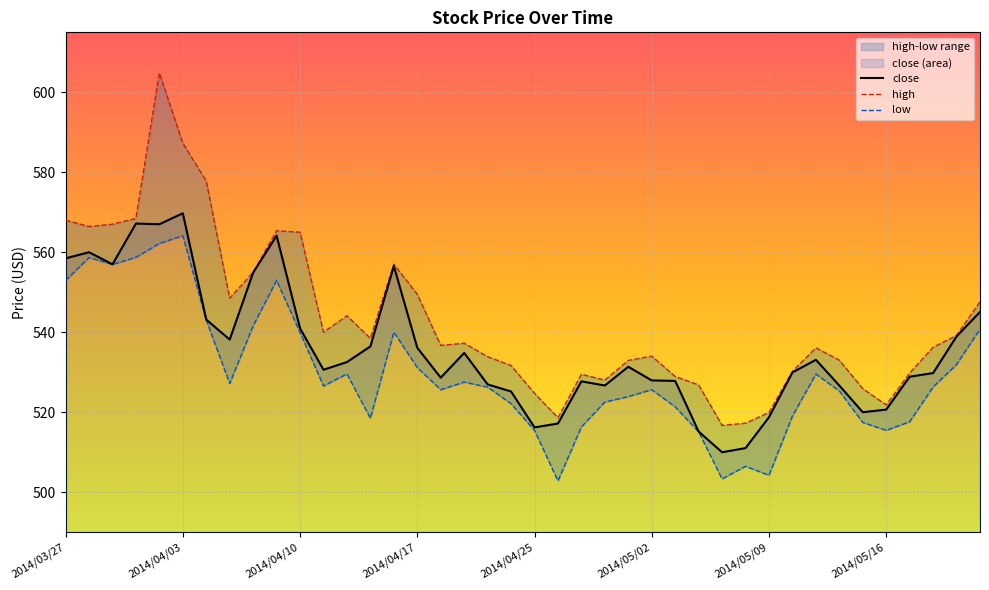

Reading left to right, list all the values displayed in this chart.

close: 2014/03/27=558.5	2014/03/28=560.0	2014/03/31=557.0	2014/04/01=567.2	2014/04/02=567.0	2014/04/03=569.7	2014/04/04=543.1	2014/04/07=538.1	2014/04/08=554.9	2014/04/09=564.1	2014/04/10=541.0	2014/04/11=530.6	2014/04/14=532.5	2014/04/15=536.4	2014/04/16=556.5	2014/04/17=536.1	2014/04/21=528.6	2014/04/22=534.8	2014/04/23=526.9	2014/04/24=525.2	2014/04/25=516.2	2014/04/28=517.1	2014/04/29=527.7	2014/04/30=526.7	2014/05/01=531.4	2014/05/02=527.9	2014/05/05=527.8	2014/05/06=515.1	2014/05/07=510.0	2014/05/08=511.0	2014/05/09=518.7	2014/05/12=529.9	2014/05/13=533.1	2014/05/14=526.6	2014/05/15=520.0	2014/05/16=520.6	2014/05/19=528.9	2014/05/20=529.8	2014/05/21=538.9	2014/05/22=545.1
high: 2014/03/27=568.0	2014/03/28=566.4	2014/03/31=567.0	2014/04/01=568.5	2014/04/02=604.8	2014/04/03=587.3	2014/04/04=577.8	2014/04/07=548.5	2014/04/08=555.0	2014/04/09=565.4	2014/04/10=565.0	2014/04/11=540.0	2014/04/14=544.1	2014/04/15=538.5	2014/04/16=557.0	2014/04/17=549.5	2014/04/21=536.7	2014/04/22=537.2	2014/04/23=533.9	2014/04/24=531.6	2014/04/25=524.7	2014/04/28=518.6	2014/04/29=529.5	2014/04/30=528.0	2014/05/01=532.9	2014/05/02=534.0	2014/05/05=528.9	2014/05/06=526.8	2014/05/07=516.7	2014/05/08=517.2	2014/05/09=519.9	2014/05/12=530.2	2014/05/13=536.1	2014/05/14=533.0	2014/05/15=525.9	2014/05/16=521.8	2014/05/19=529.8	2014/05/20=536.2	2014/05/21=539.2	2014/05/22=547.6
low: 2014/03/27=552.9	2014/03/28=558.7	2014/03/31=556.9	2014/04/01=558.7	2014/04/02=562.2	2014/04/03=564.1	2014/04/04=543.0	2014/04/07=527.1	2014/04/08=541.6	2014/04/09=553.0	2014/04/10=539.9	2014/04/11=526.5	2014/04/14=529.6	2014/04/15=518.5	2014/04/16=540.0	2014/04/17=531.1	2014/04/21=525.6	2014/04/22=527.5	2014/04/23=526.2	2014/04/24=522.1	2014/04/25=515.4	2014/04/28=502.8	2014/04/29=516.3	2014/04/30=522.5	2014/05/01=523.9	2014/05/02=525.6	2014/05/05=521.3	2014/05/06=515.1	2014/05/07=503.3	2014/05/08=506.4	2014/05/09=504.2	2014/05/12=519.0	2014/05/13=529.5	2014/05/14=525.3	2014/05/15=517.4	2014/05/16=515.4	2014/05/19=517.6	2014/05/20=526.3	2014/05/21=531.9	2014/05/22=540.8